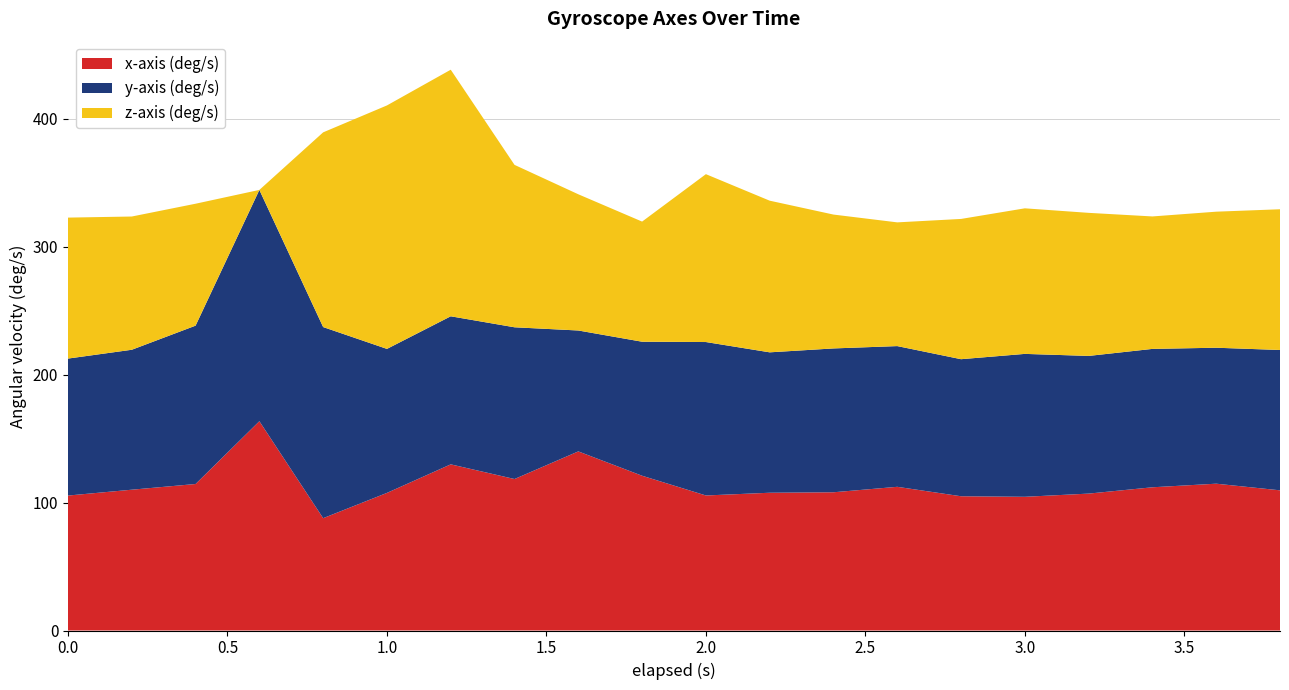

What is the total value across all series at 3.0?

330.0